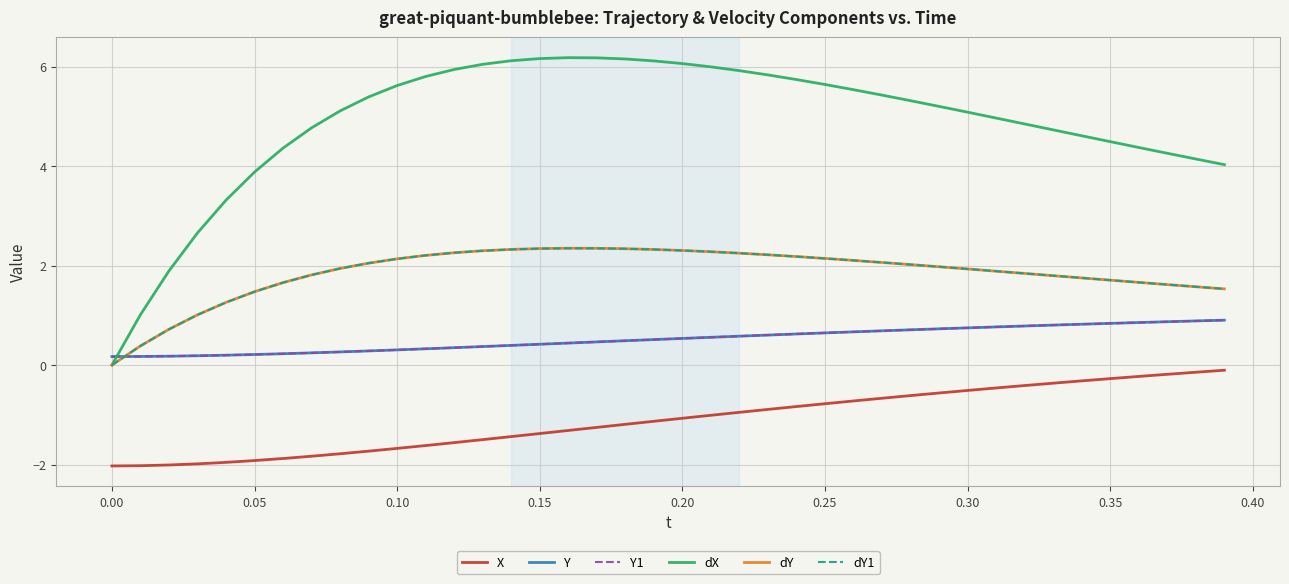

True or false: dX and dY1 cross at least once.

False